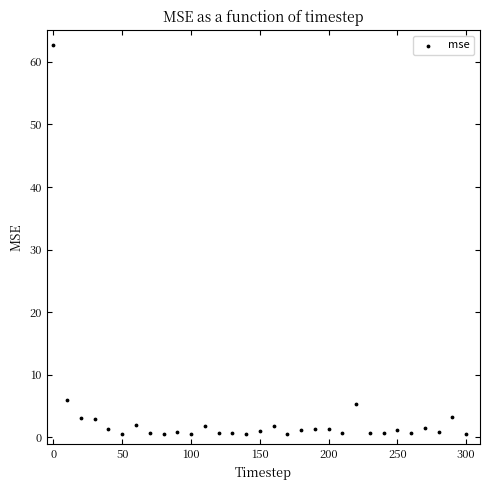

What is the range of X values (max minus min)?

300.0